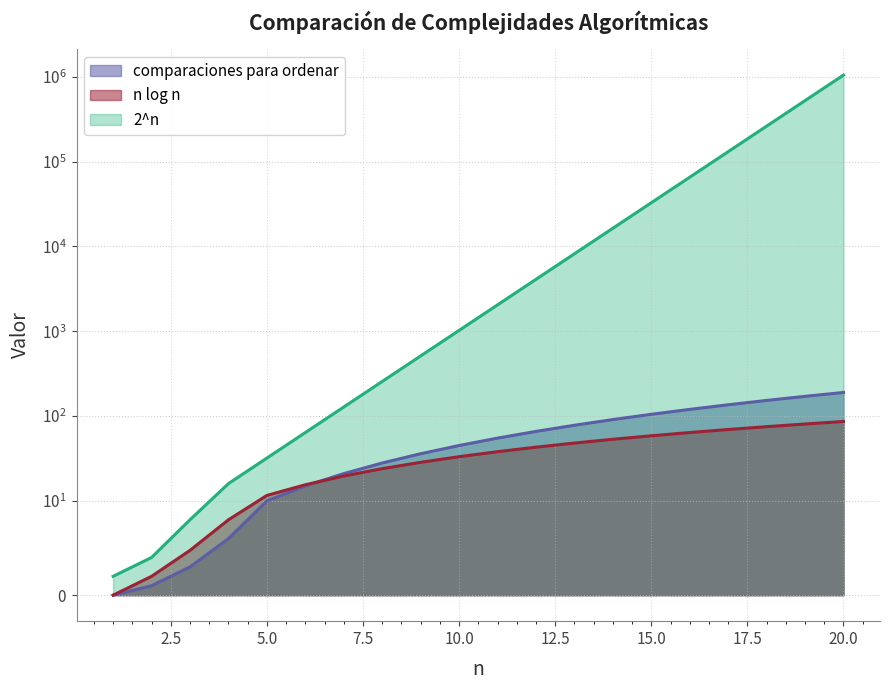

How many positive values does the n log n series have?

19